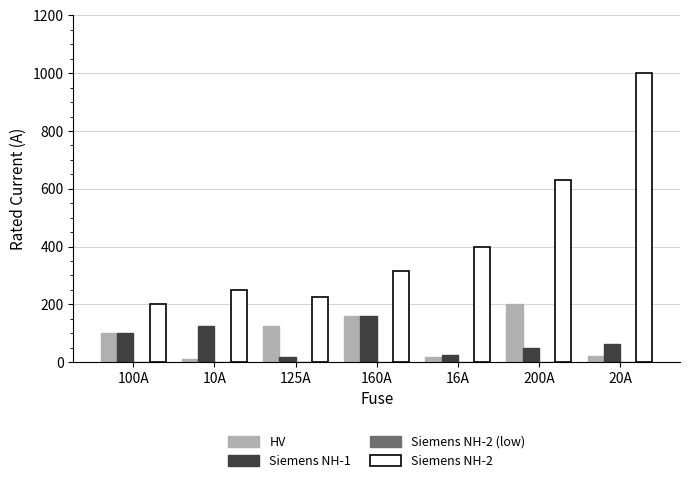

Count the number of data series in this chart.

3